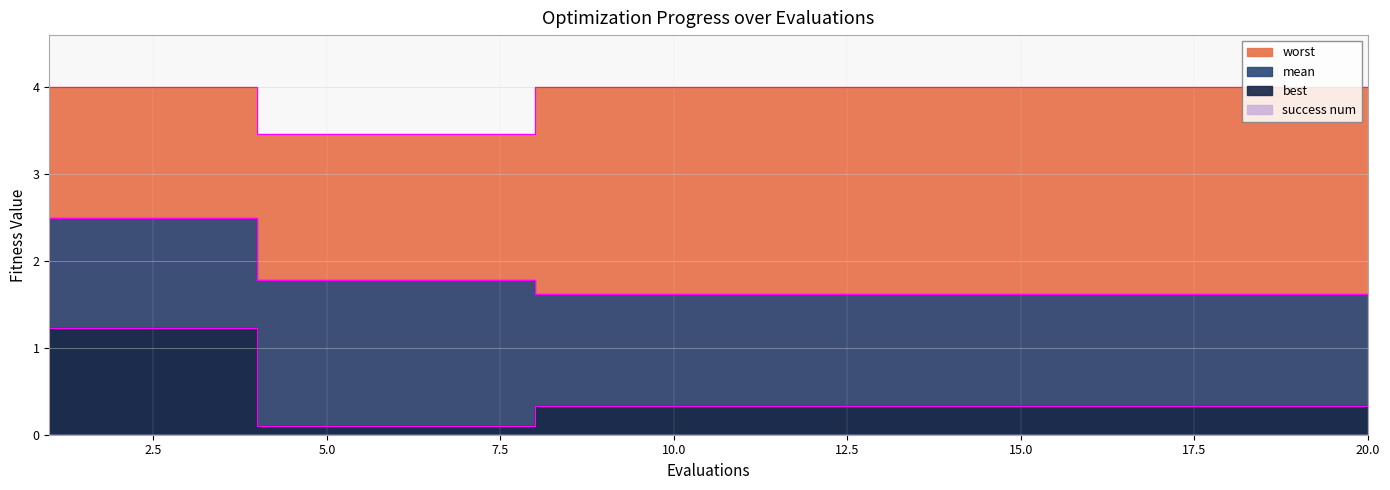

True or false: mean and best intersect in this chart.

False